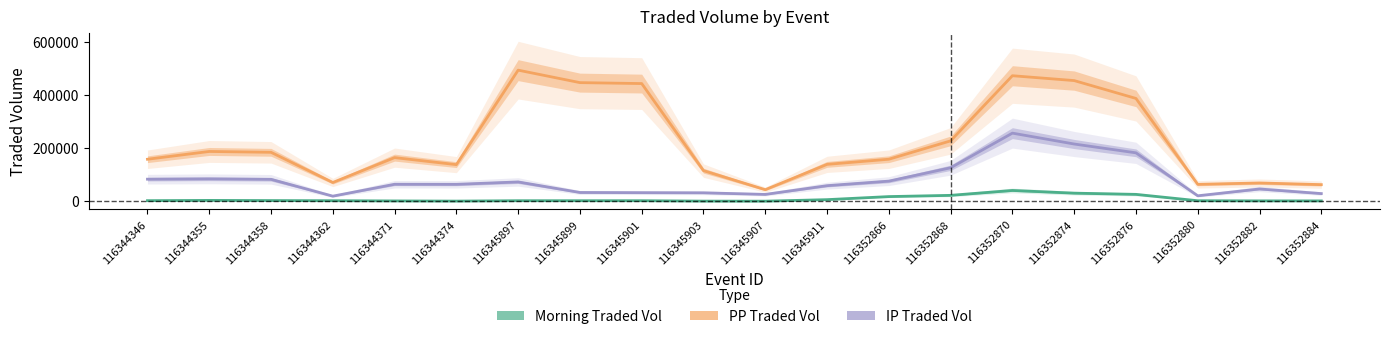

True or false: PPTRADEDVOL and MORNINGTRADEDVOL intersect in this chart.

False